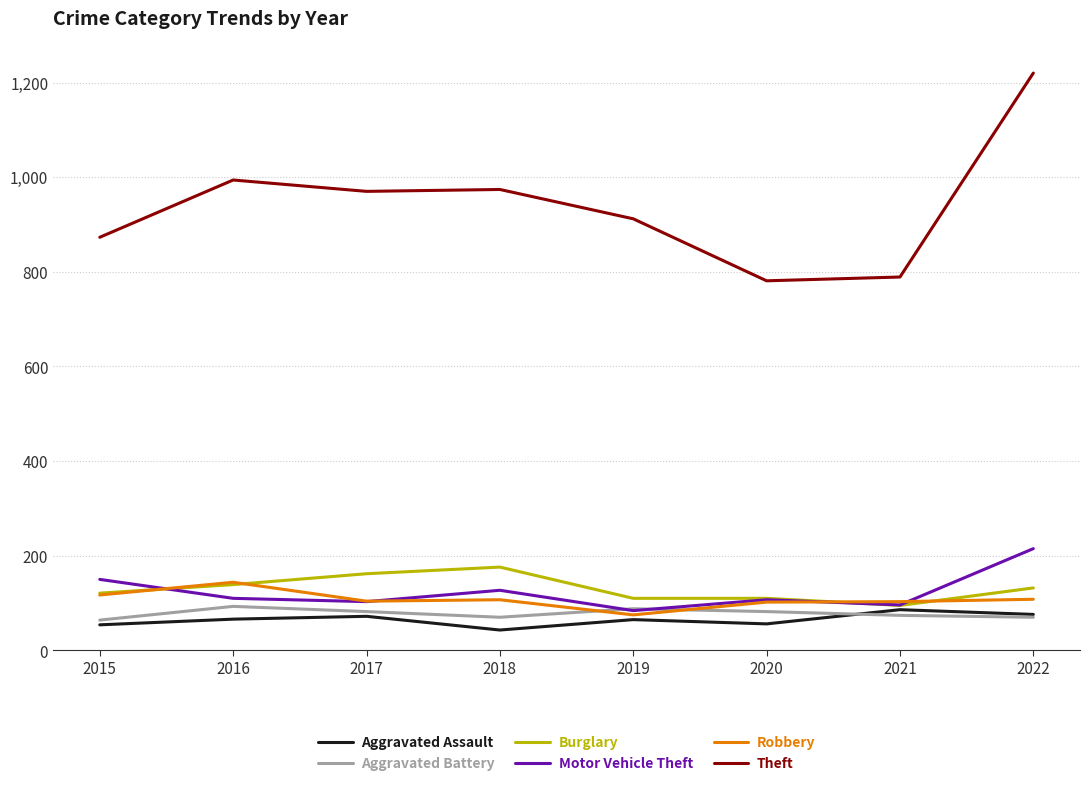

What is the difference between the maximum and minimum values in the Theft series?

439